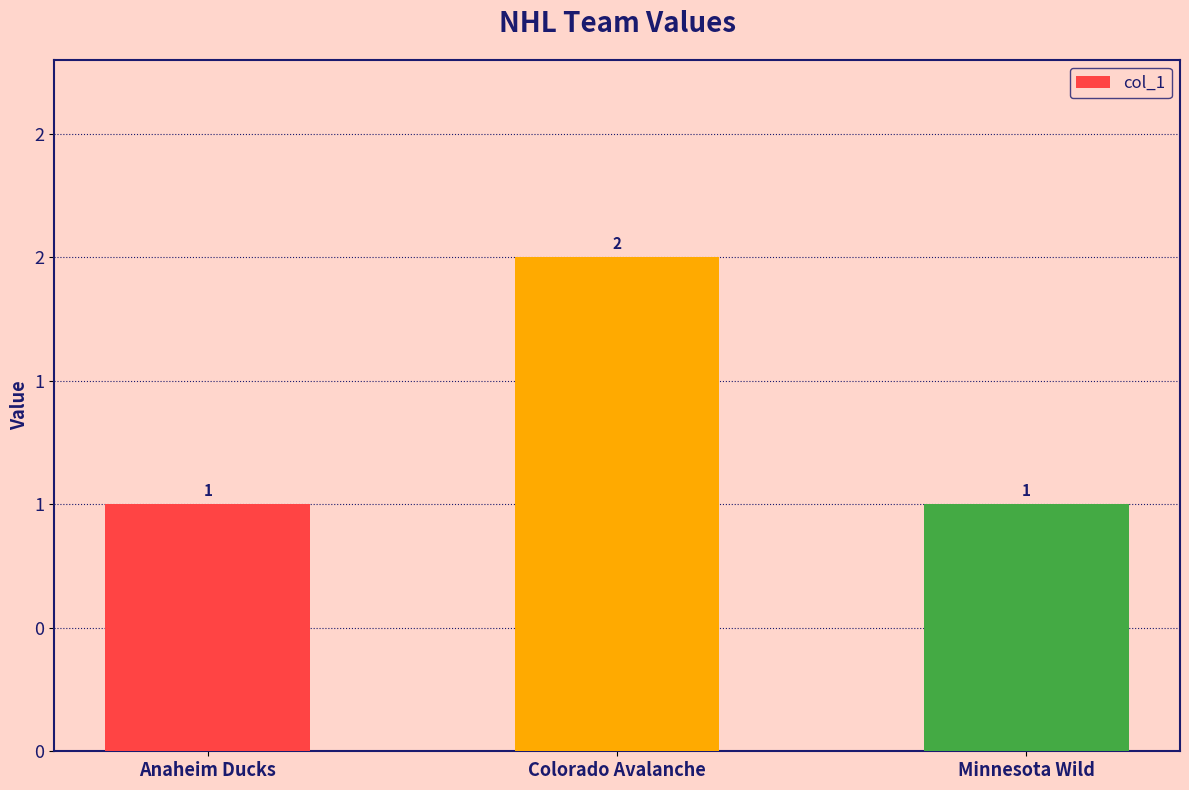

Between Anaheim Ducks and Colorado Avalanche, which is larger?

Colorado Avalanche